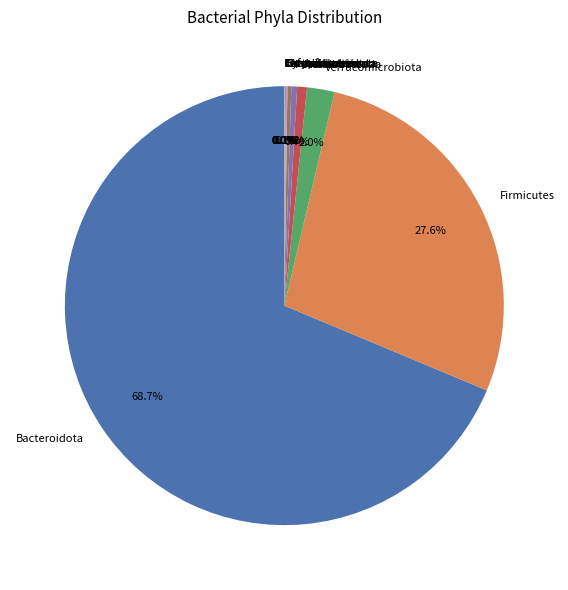

What is the largest slice in the pie chart?

Bacteroidota